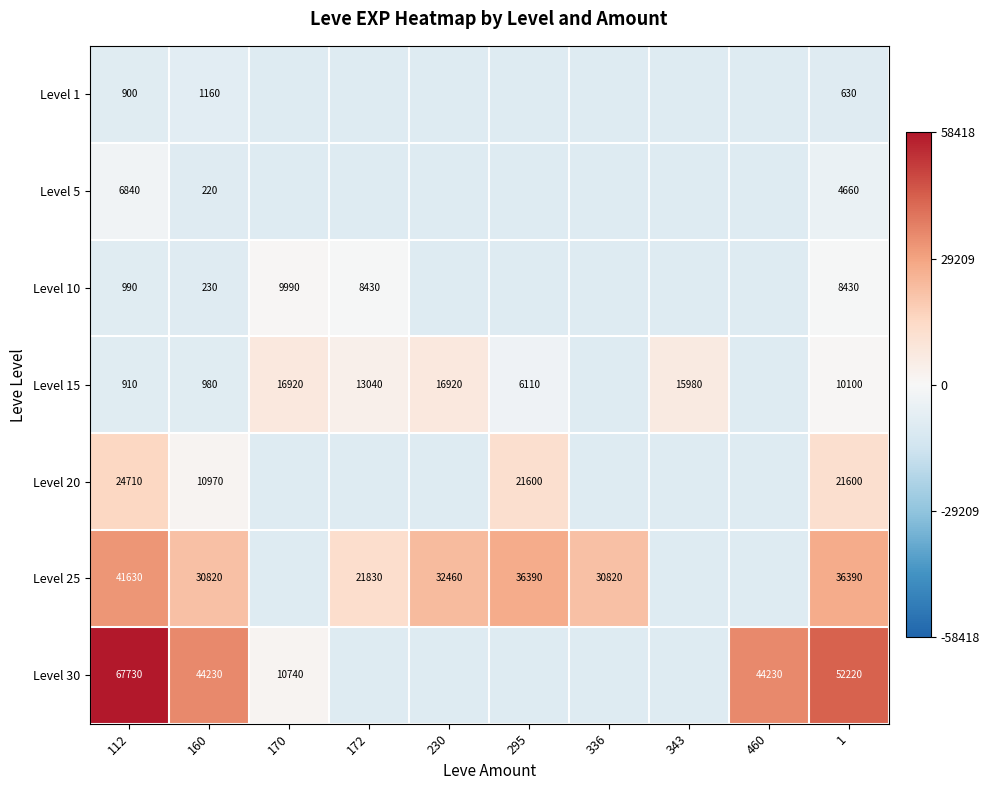

Which category has the highest value in the Level 20 series?

112